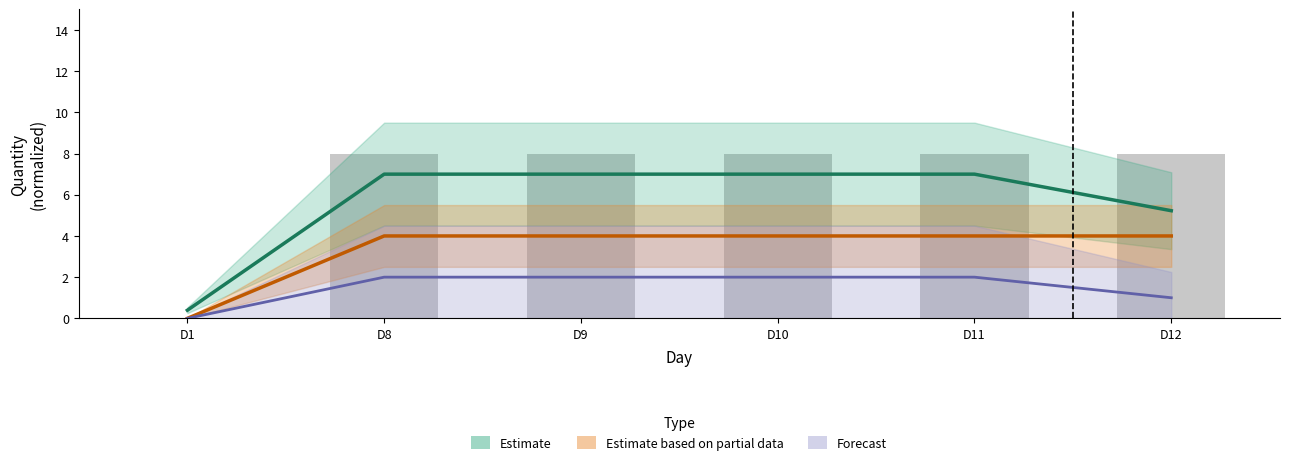

The Estimate series shows 5.2 at D12. True or false?

True